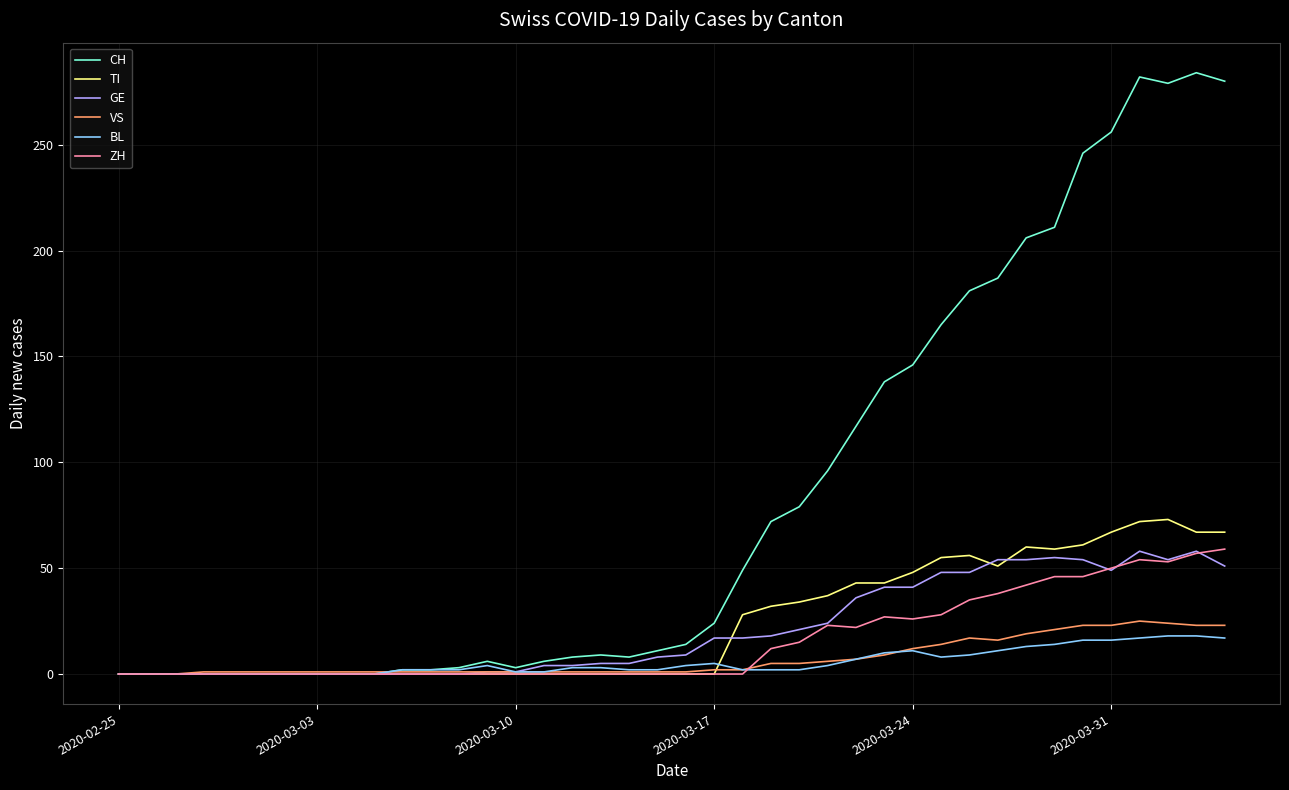

Which series has the largest range (max minus min)?

CH